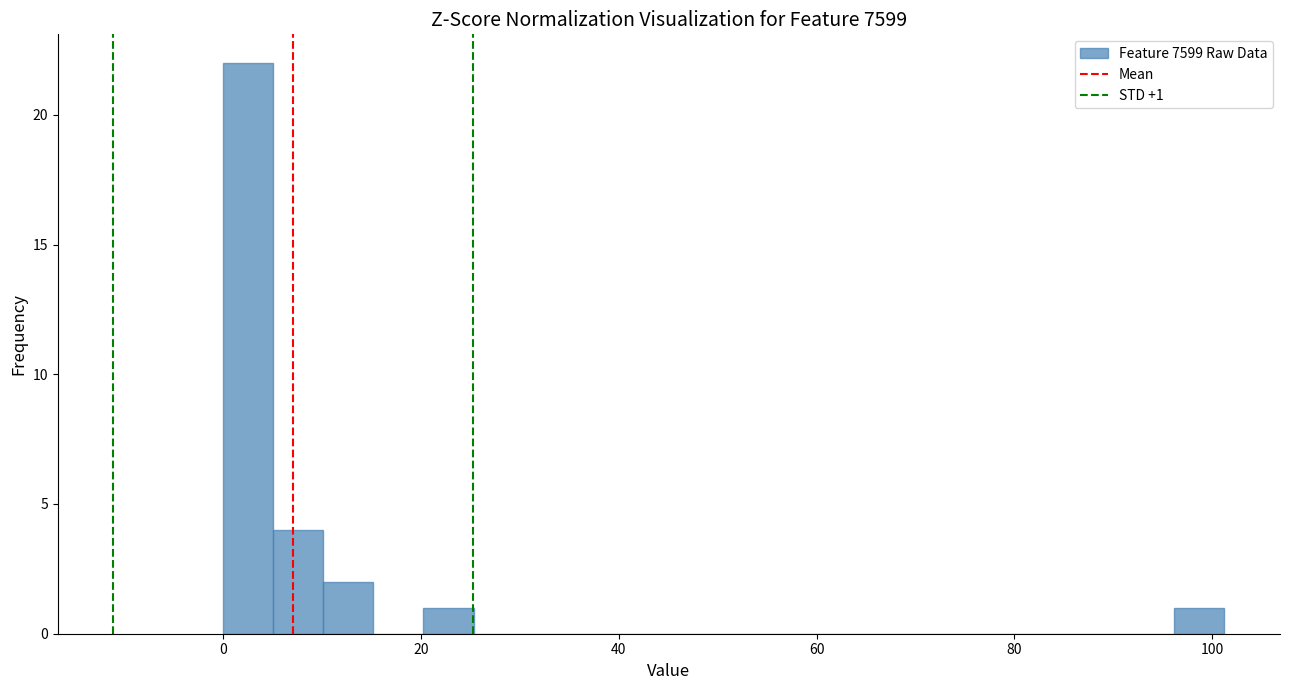

Read against the x-axis, roughly where is the centre of the tallest bar?

2